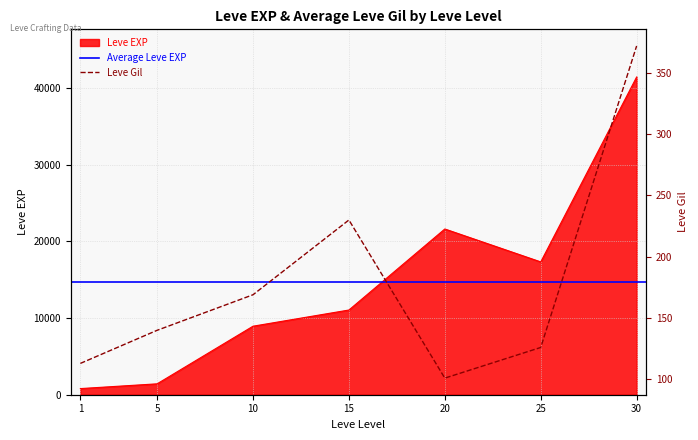

What is the value of the Leve EXP point at the 2nd from the left?

1420